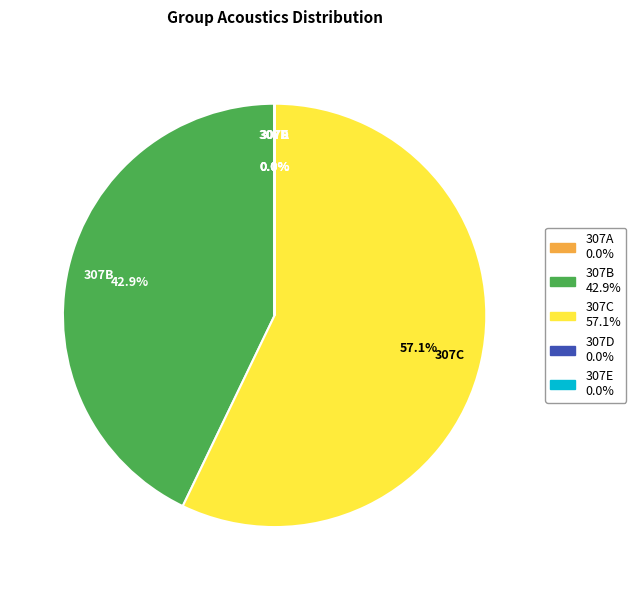

What is the largest slice in the pie chart?

307C